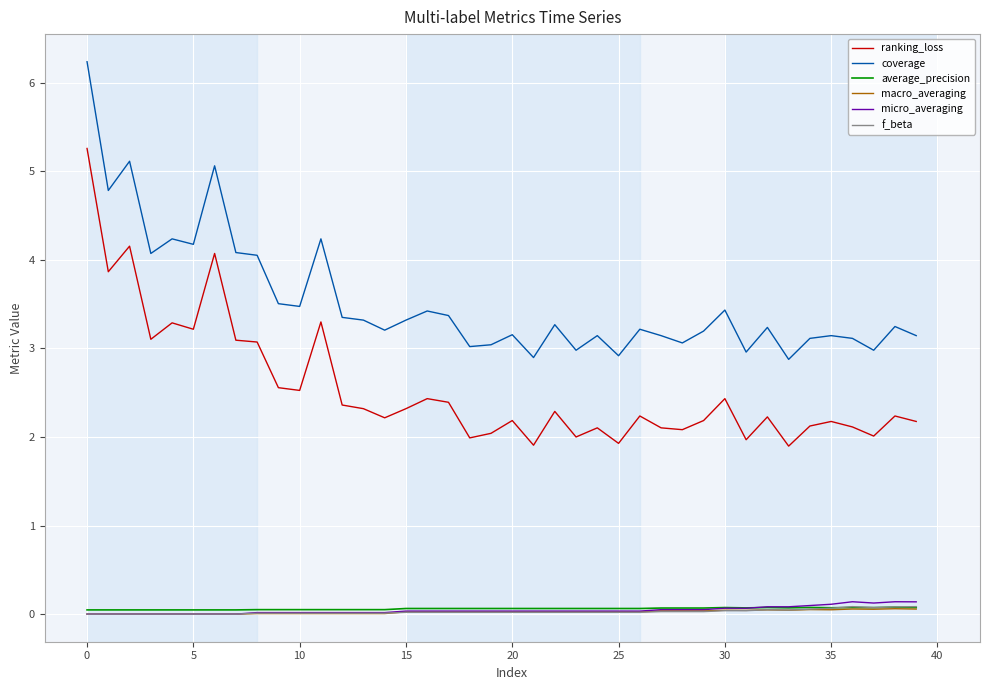

True or false: ranking_loss and macro_averaging intersect in this chart.

False